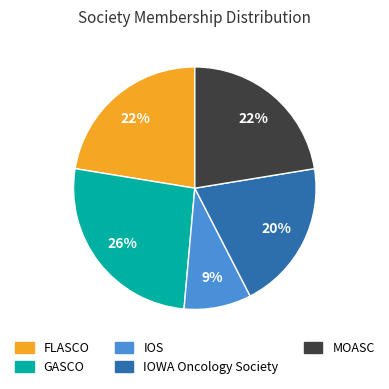

To the nearest percent, what is the difference between the GASCO and FLASCO slice percentages?

4%